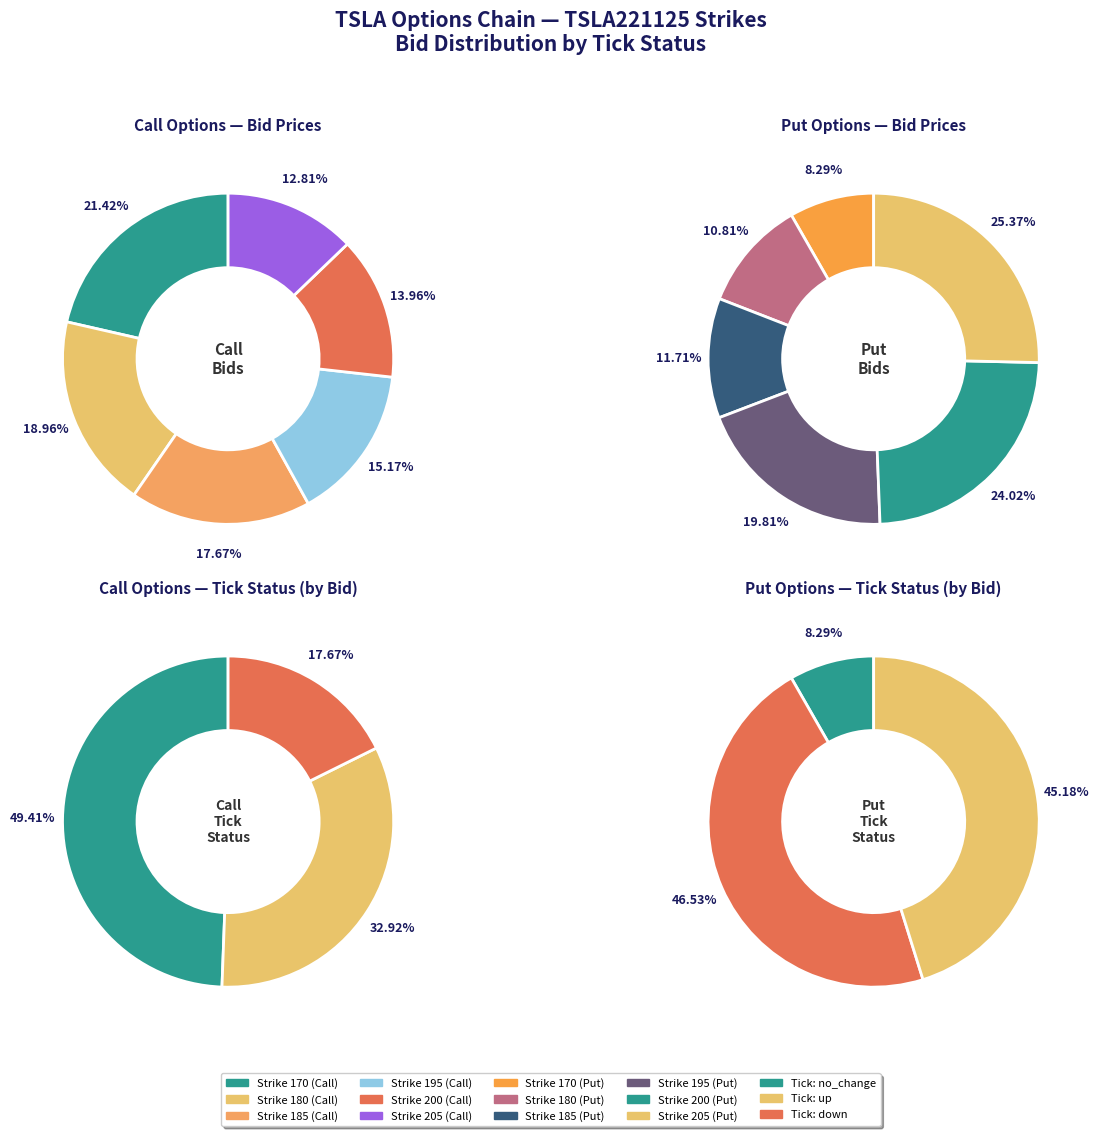

What is the largest slice in the pie chart?

no_change